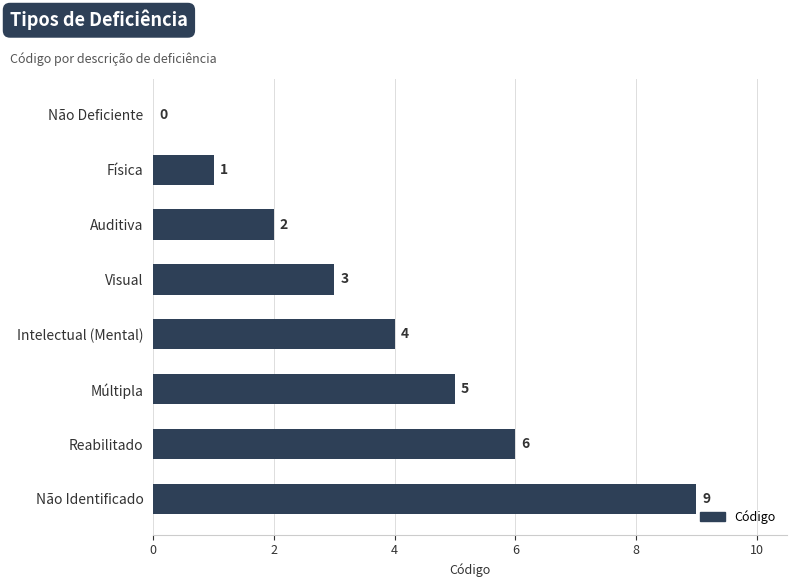

Approximately how many times larger is the value at Visual compared to Reabilitado?

0.5